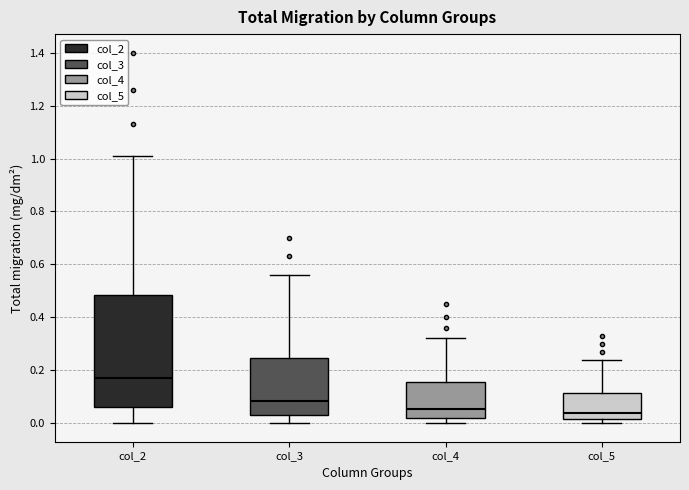

Reading left to right, read every box against the y-axis: the position of its median line, the range the box covers, and the ends of its whiskers. The values are not printed on the chart, so give them approximately, as read against the axis.

col_2: median 0.18, box 0.06 to 0.48, whiskers 0.00 to 1.02
col_3: median 0.08, box 0.04 to 0.24, whiskers 0.00 to 0.56
col_4: median 0.06, box 0.02 to 0.16, whiskers 0.00 to 0.32
col_5: median 0.04, box 0.02 to 0.12, whiskers 0.00 to 0.24